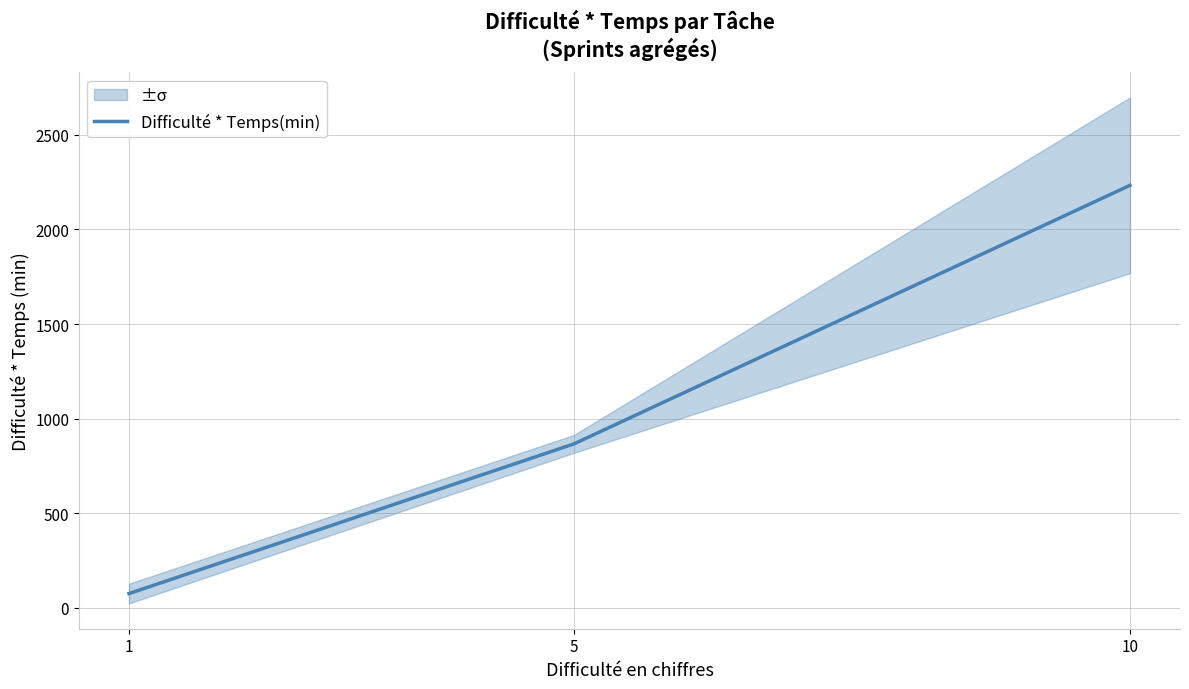

What is the sum of the values at 5 and 10?

3100.0